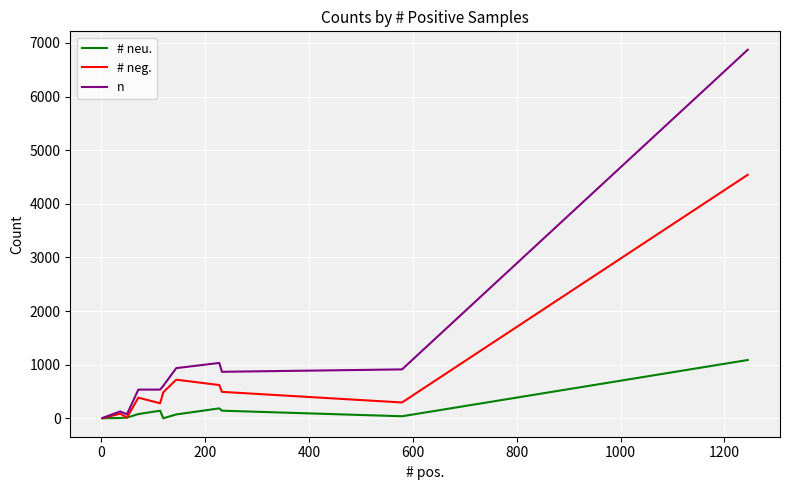

Rank the series by their average value, from highest to lowest.

n, # neg., # neu.